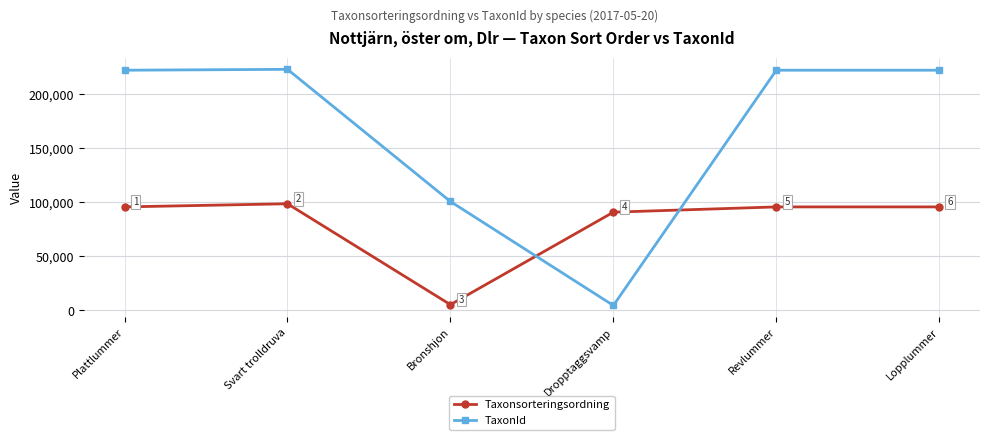

At which label does Taxonsorteringsordning reach its minimum?

Bronshjon